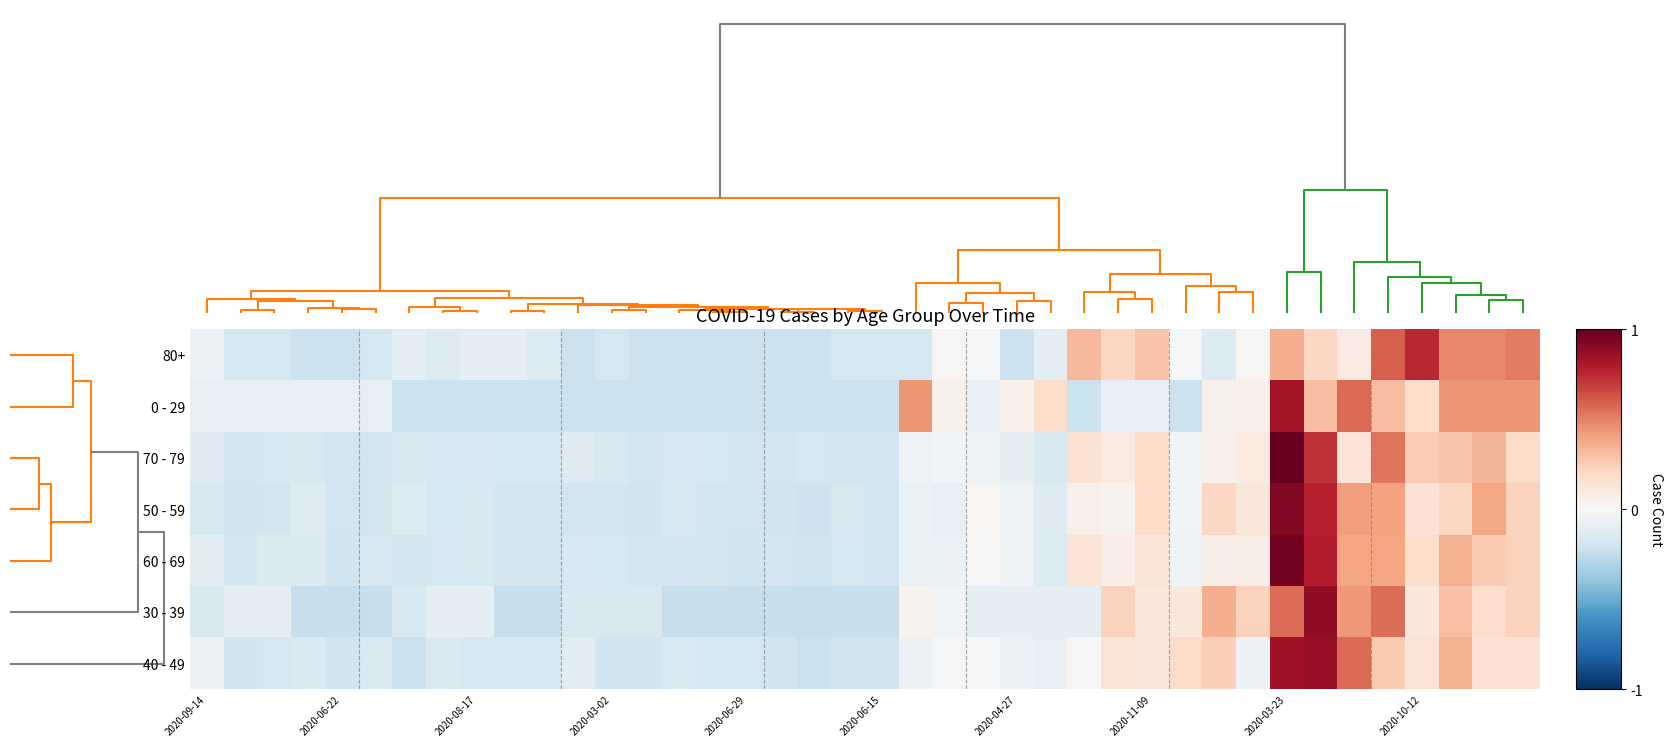

At how many categories does at least one series exceed 1?

12